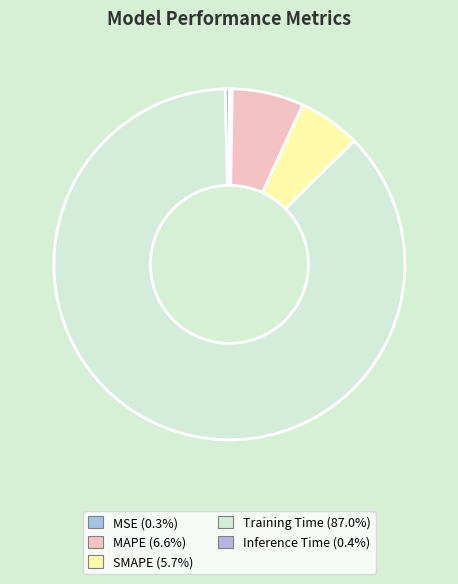

Is it true that SMAPE is 1% of the pie?

False